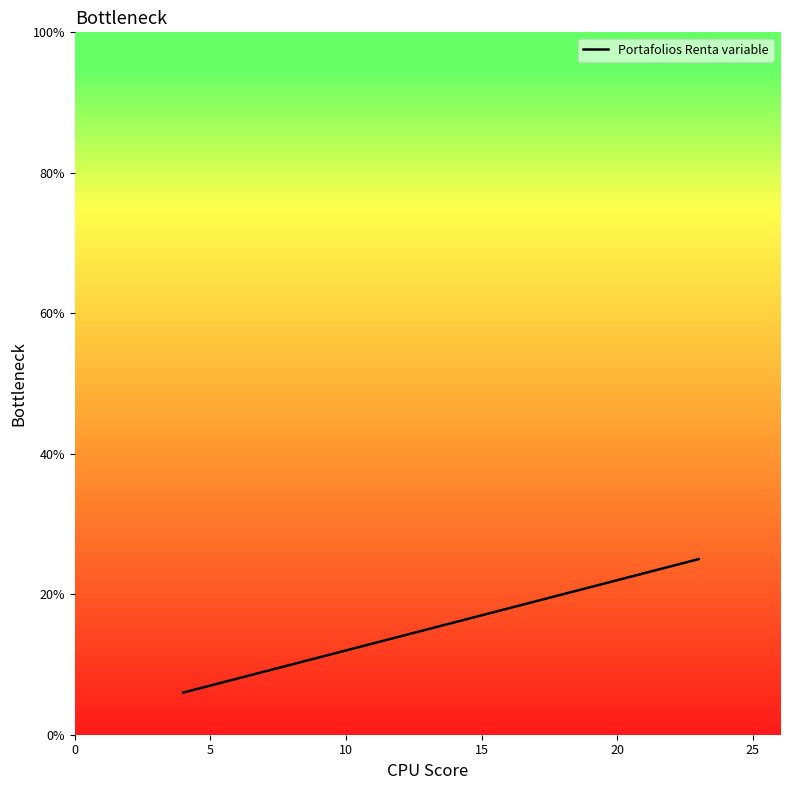

What is the difference between the maximum and minimum values?

19